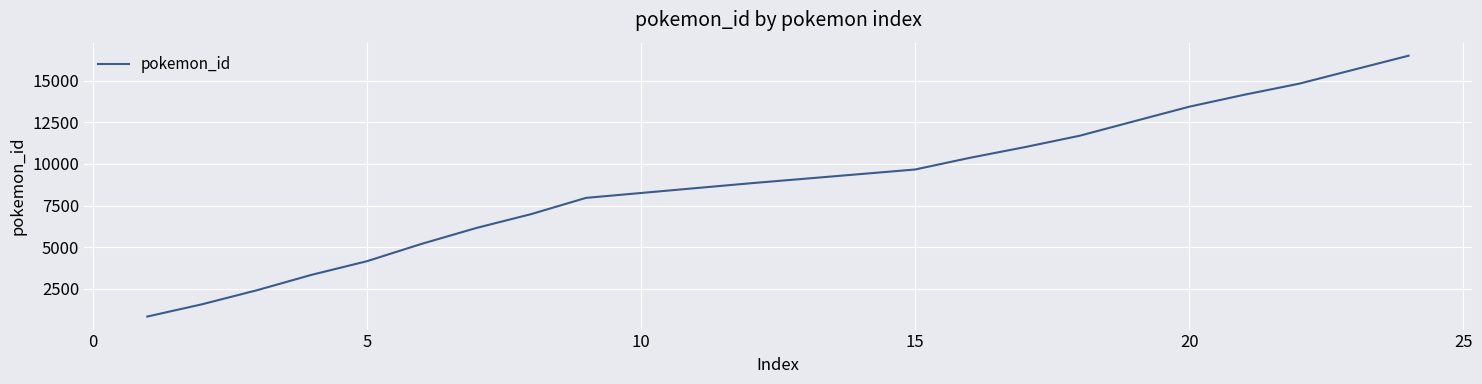

What is the minimum value shown in the chart?

830